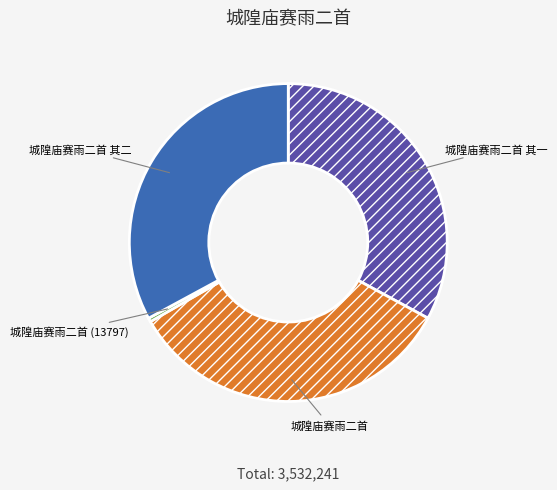

Between 城隍庙赛雨二首 (13797) and 城隍庙赛雨二首, which is larger?

城隍庙赛雨二首